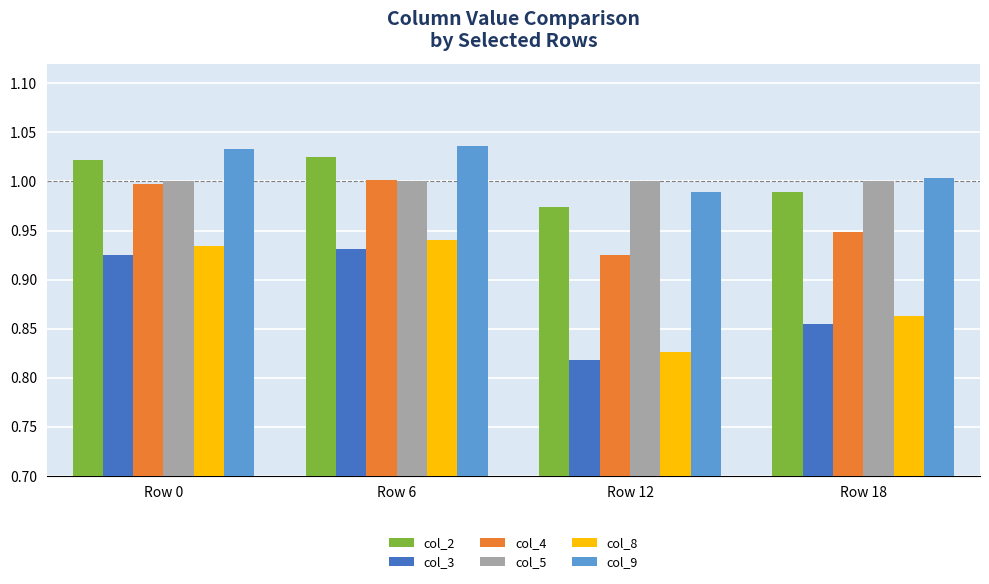

Which label corresponds to the smallest value in the chart?

Row 12